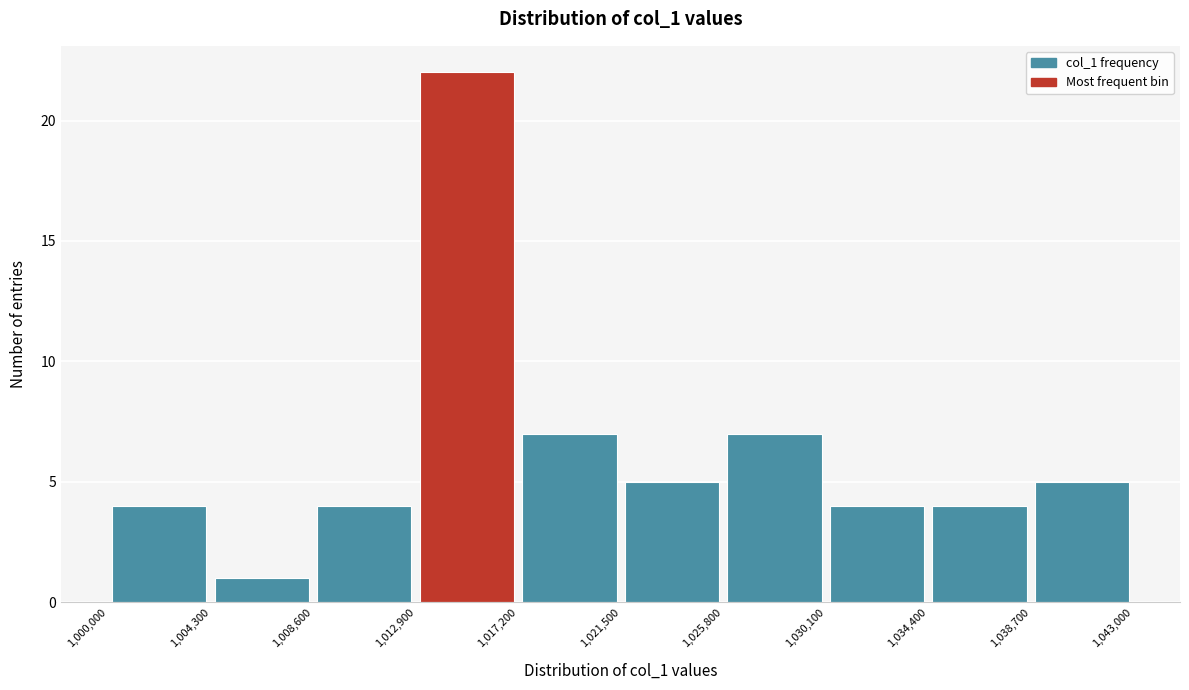

What is the height of the bar covering 1,004,300 to 1,008,600 on the x-axis? The values are not printed on the chart, so give them approximately, as read against the axis.

1